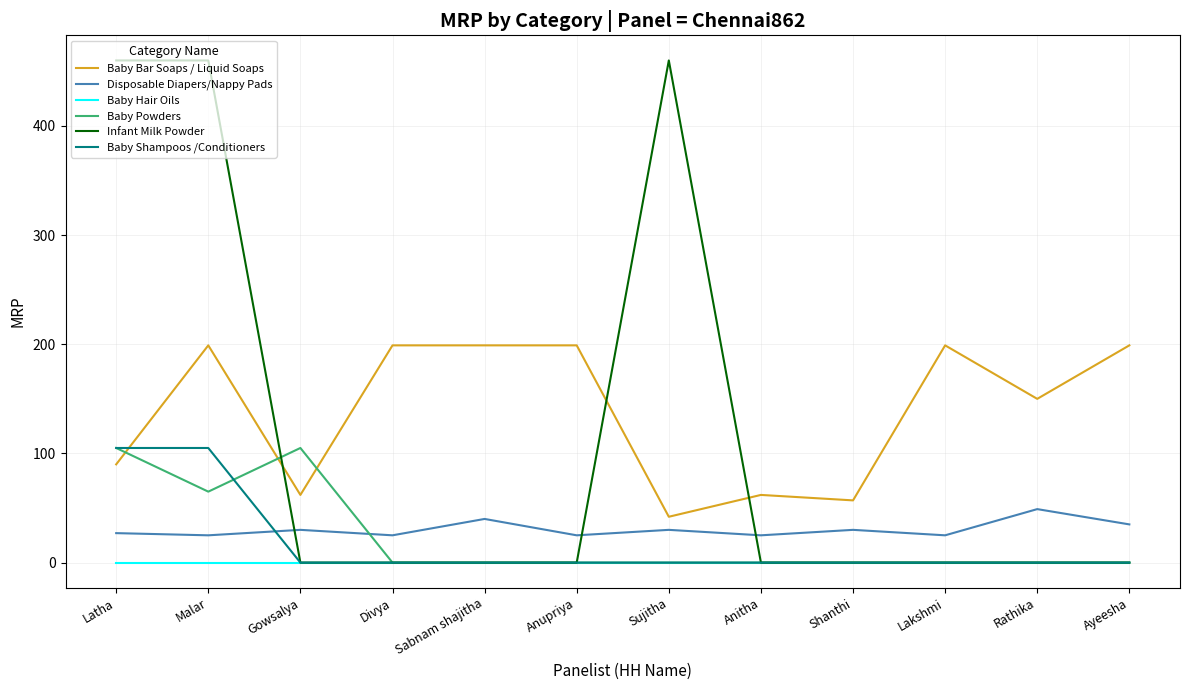

At which category is the sum across all series the highest?

Malar